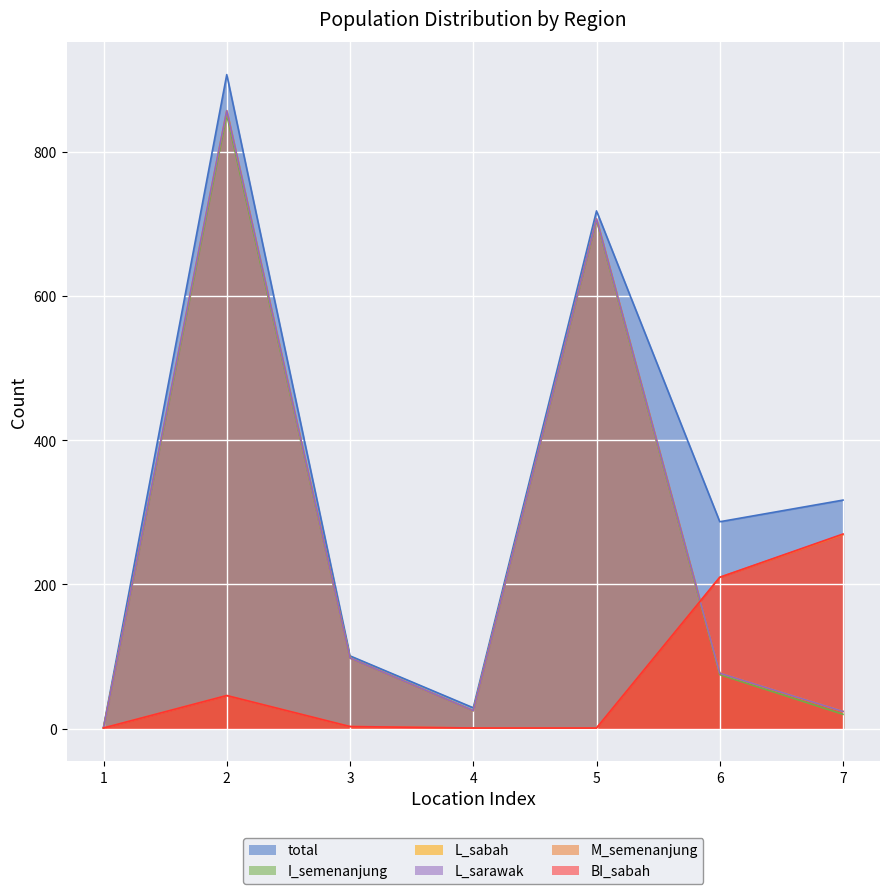

Which series has the largest total across all categories?

total